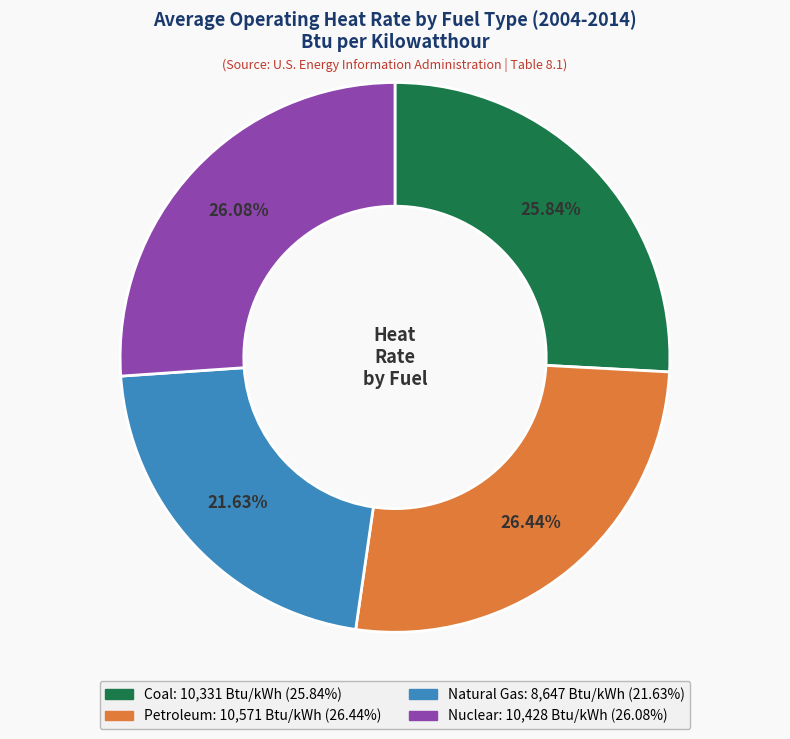

Is Petroleum the majority of the pie?

No